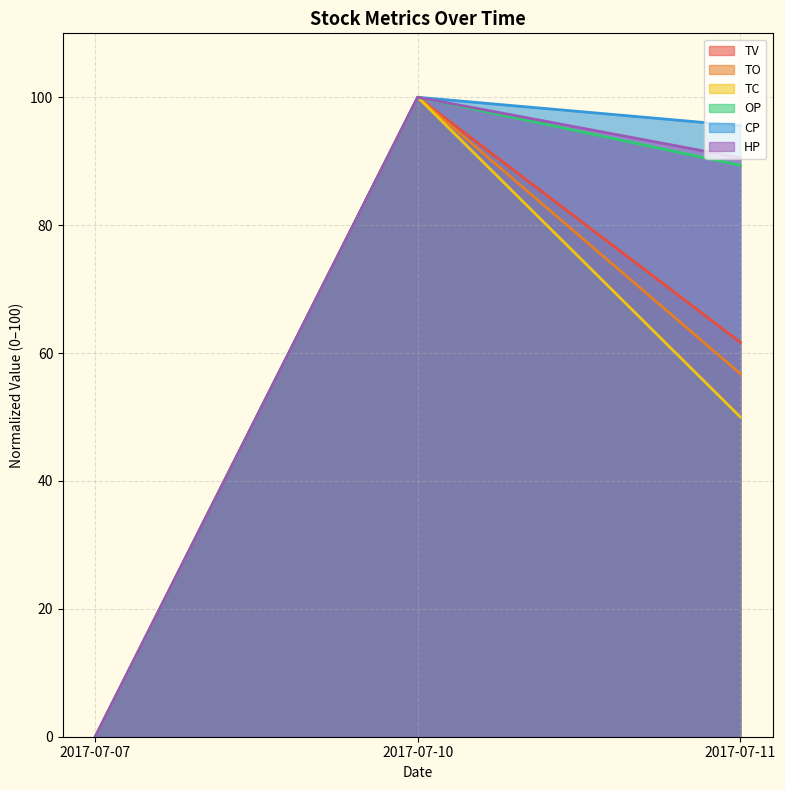

Reading right to left, transcribe all the data shown in this chart.

TV: 2017-07-11=61.7	2017-07-10=100.0	2017-07-07=0.0
TC: 2017-07-11=50.0	2017-07-10=100.0	2017-07-07=0.0
TO: 2017-07-11=56.8	2017-07-10=100.0	2017-07-07=0.0
OP: 2017-07-11=89.4	2017-07-10=100.0	2017-07-07=0.0
CP: 2017-07-11=95.6	2017-07-10=100.0	2017-07-07=0.0
HP: 2017-07-11=90.5	2017-07-10=100.0	2017-07-07=0.0